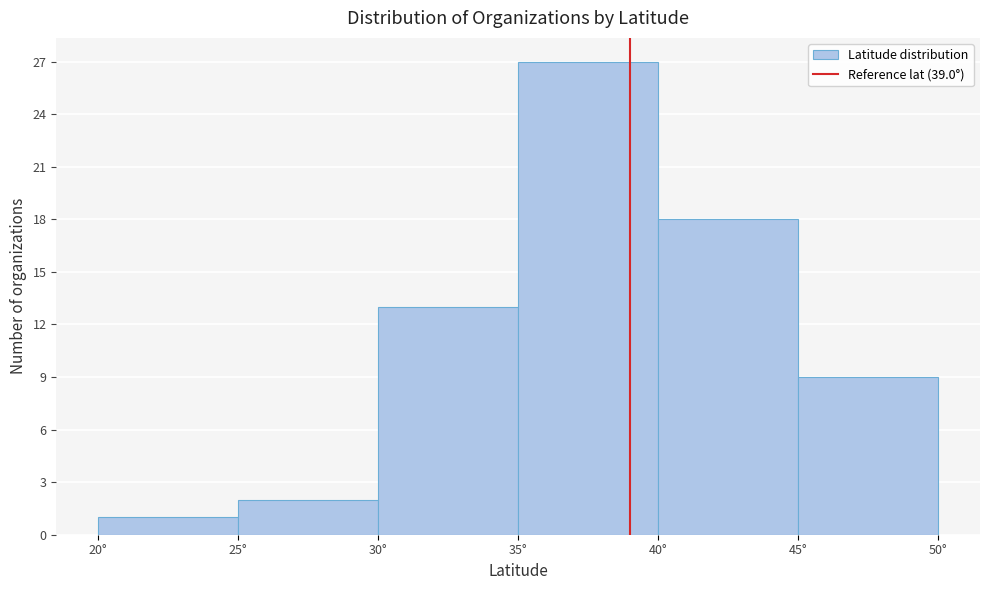

Which range on the x-axis has the tallest bar?

35 to 40